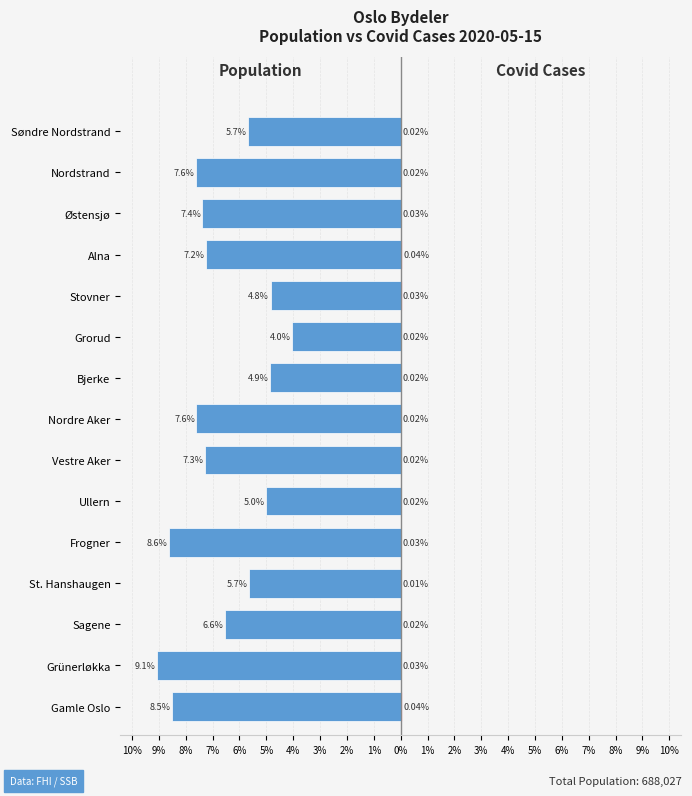

How many values in the Population % series are below -7?

8